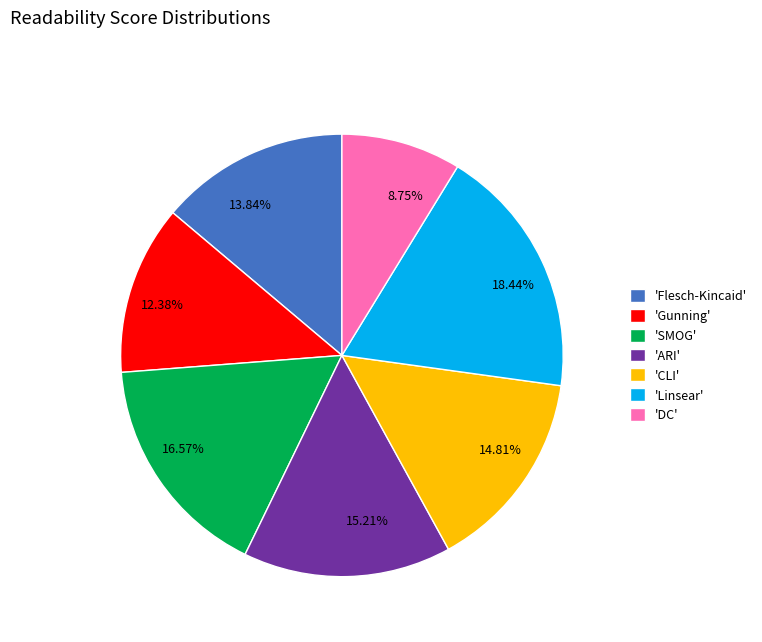

Is there a majority slice in this chart?

No